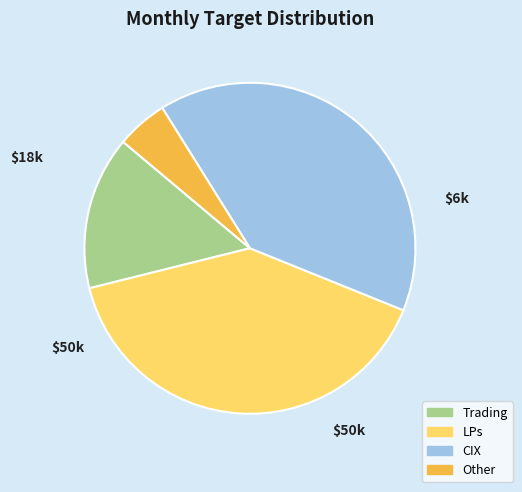

The Trading slice represents 1% of the pie. True or false?

False